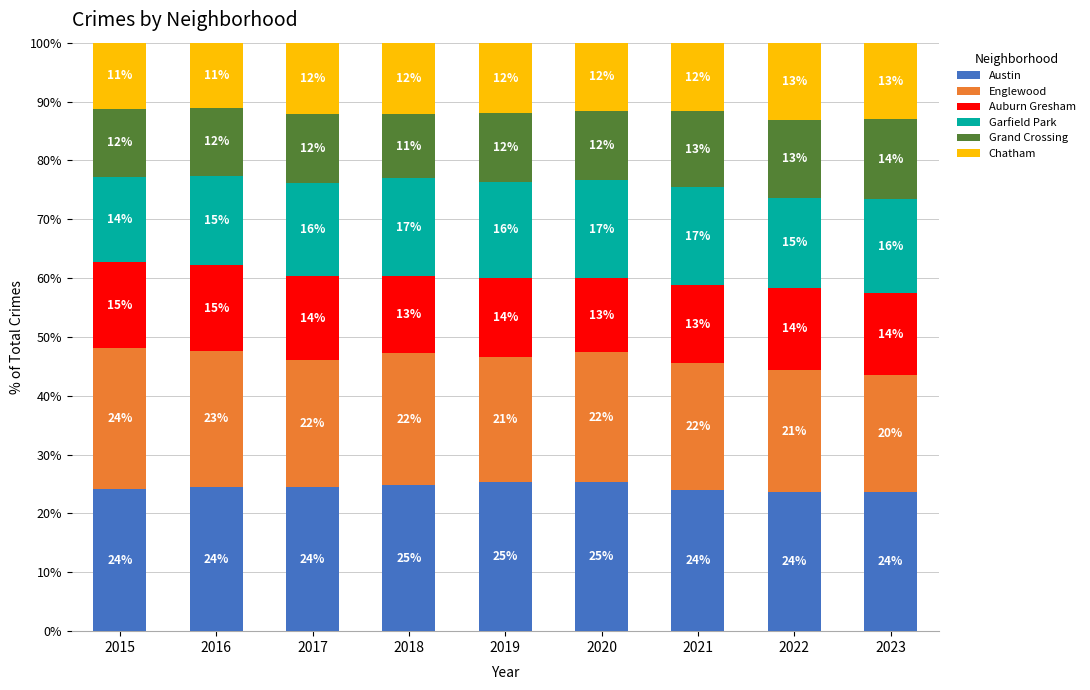

Read the Austin value at 2016.

24.5